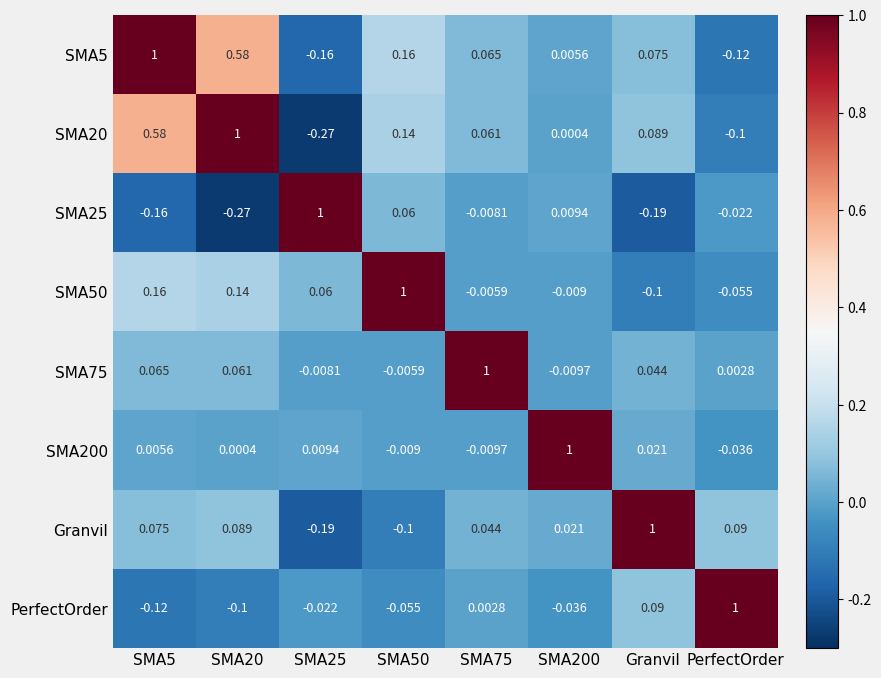

Is the value of SMA200 at Granvil greater than the value of SMA5 at SMA75?

No